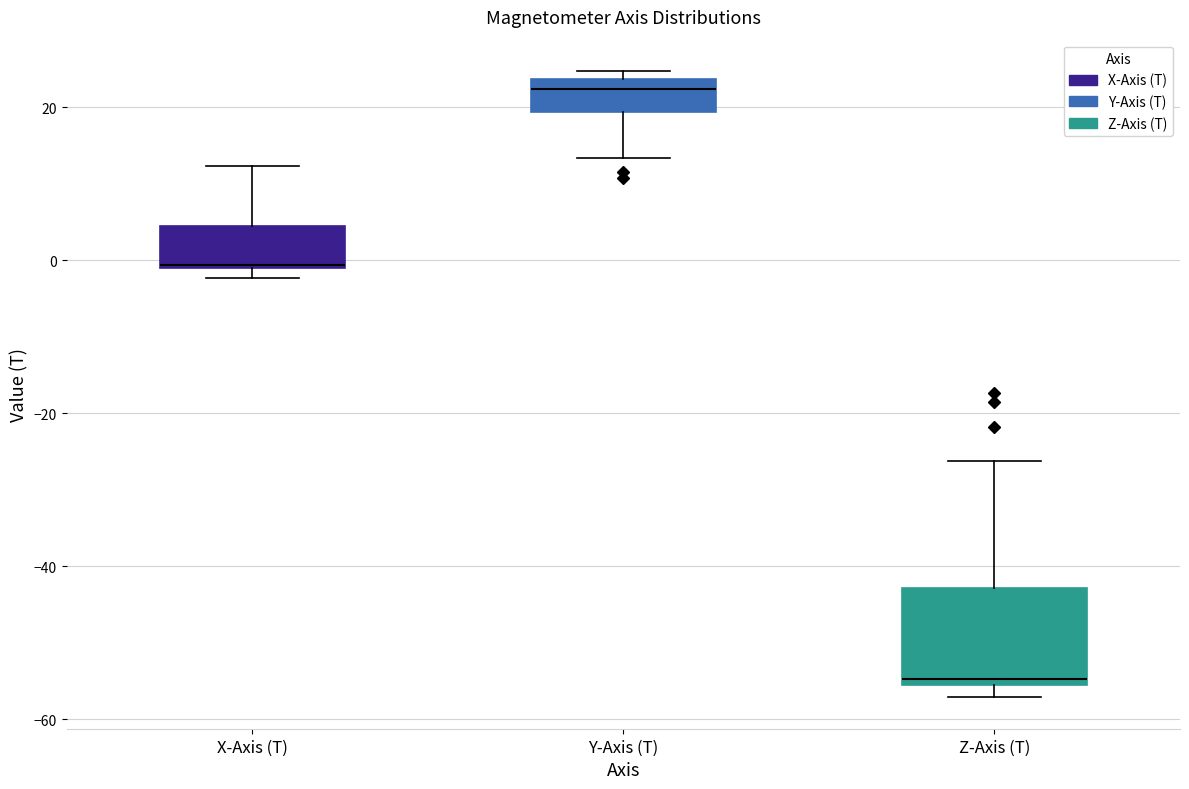

Where does the upper whisker of the box for X-Axis (T) end on the y-axis? The values are not printed on the chart, so give them approximately, as read against the axis.

12